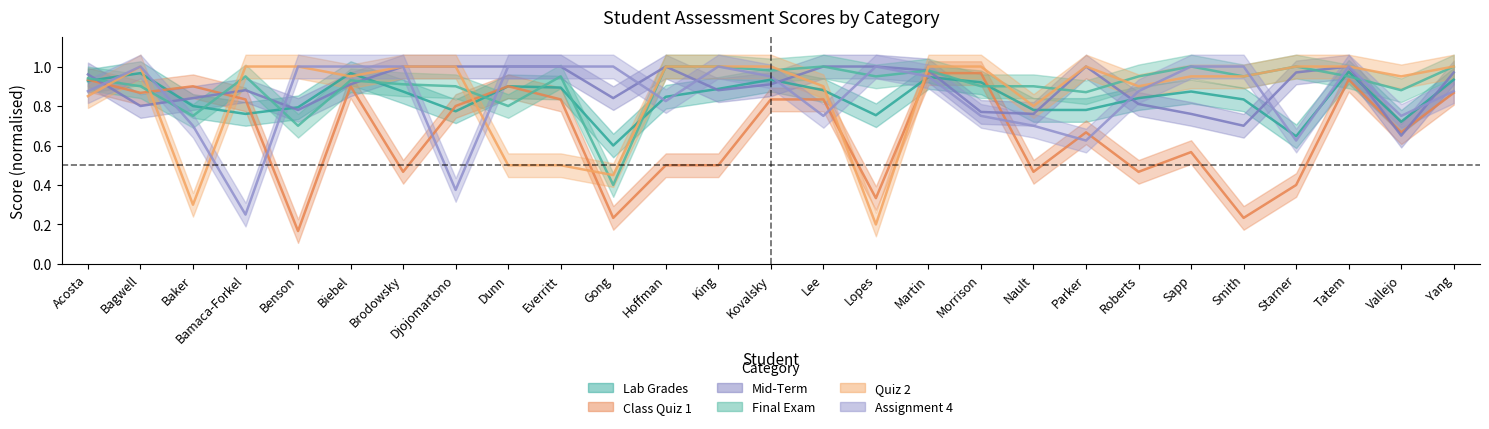

What is the approximate value of Assignment 4 at Martin?

0.9